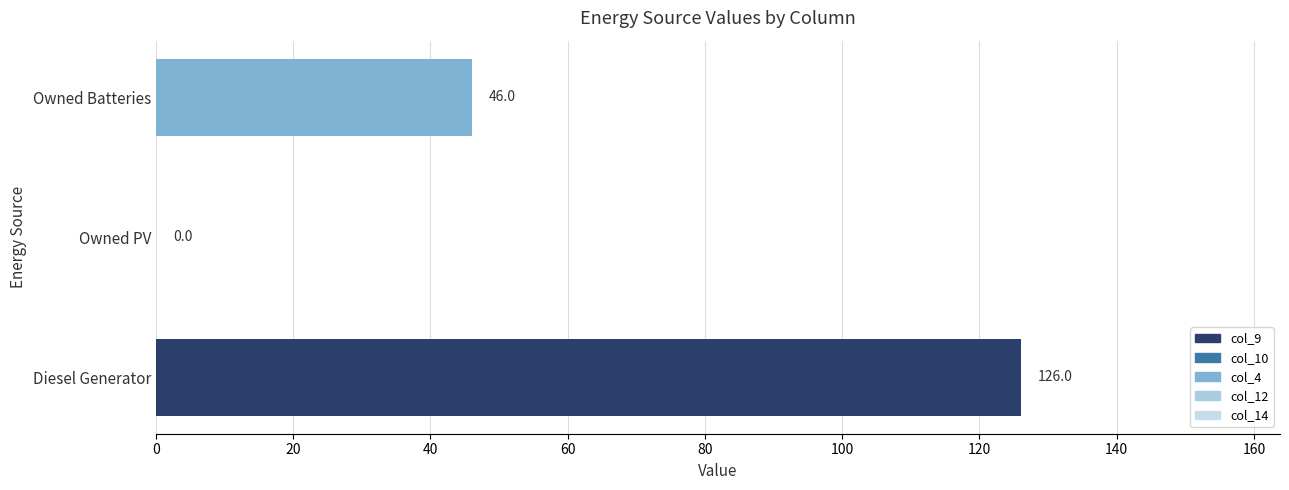

Is it true that the value at Diesel Generator is 74.7?

False